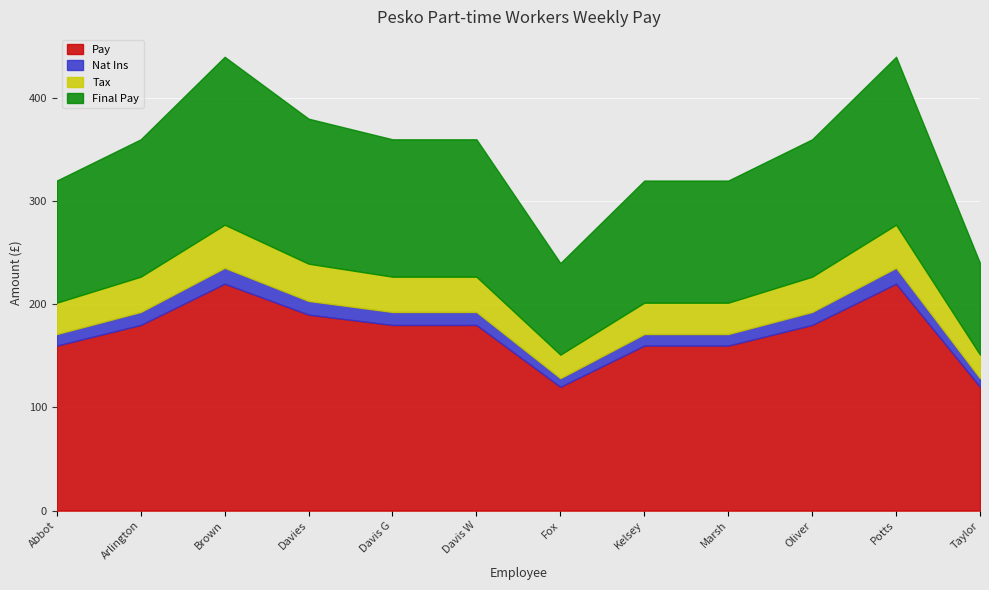

Rank the categories by Final Pay value from lowest to highest.

Fox, Taylor, Abbot, Kelsey, Marsh, Arlington, Davis G, Davis W, Oliver, Davies, Brown, Potts